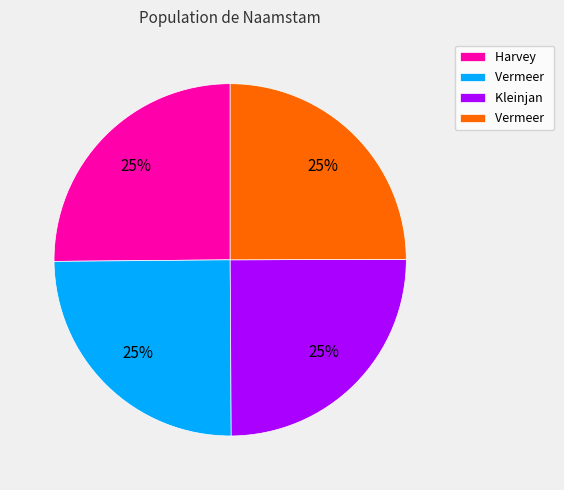

To the nearest percent, what is the average slice percentage?

25%